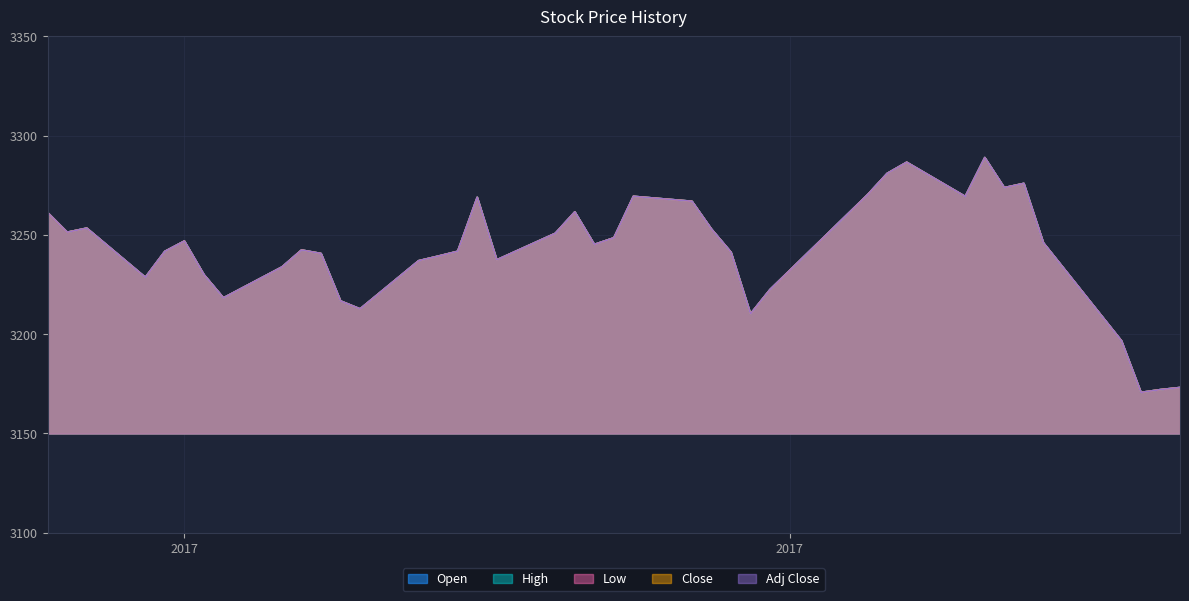

What are all the series names shown in the legend?

Open, High, Low, Close, Adj Close